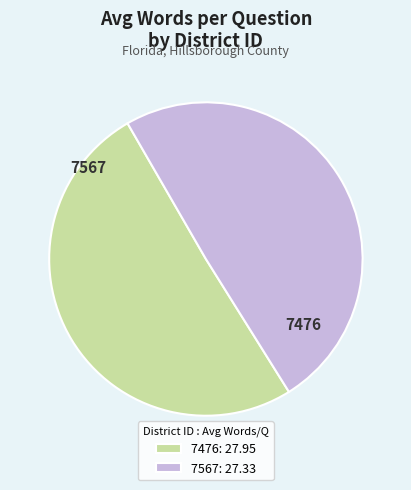

Is there any slice that represents more than half of the pie?

Yes